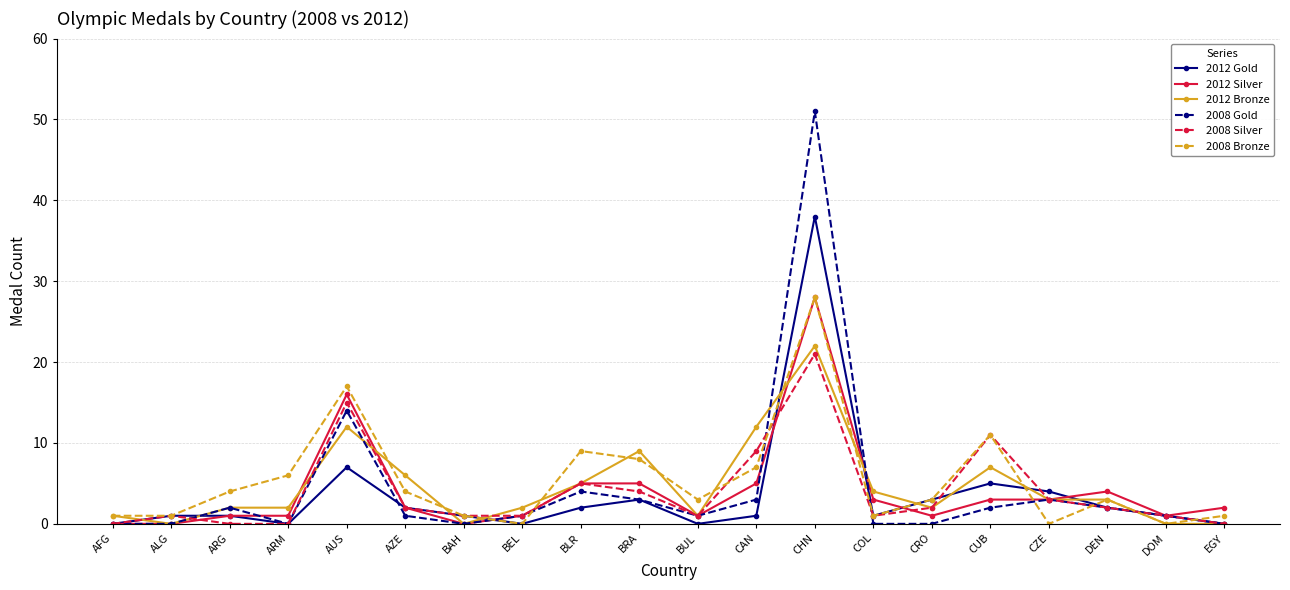

What is the maximum value shown in the chart?

51